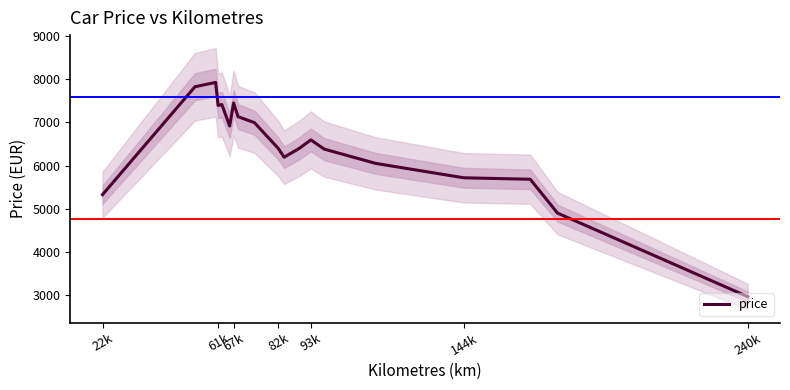

How many lines are shown in the chart?

1